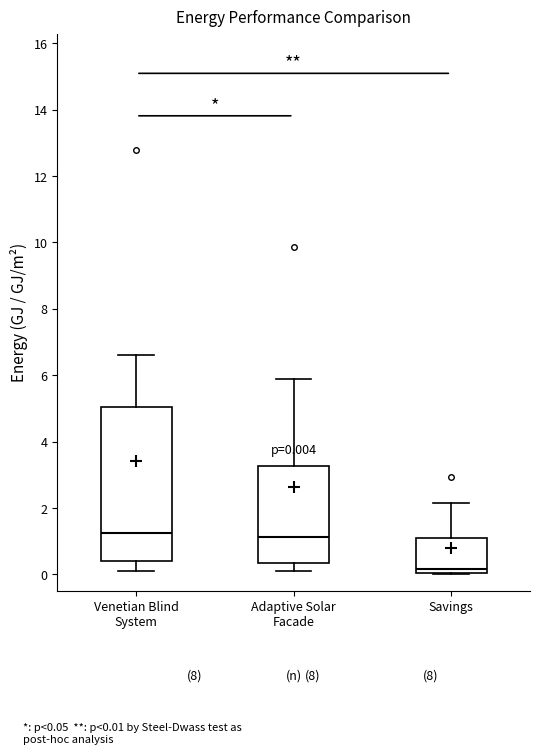

Comparing the boxes themselves (not the whiskers), which one is the tallest?

Venetian Blind System